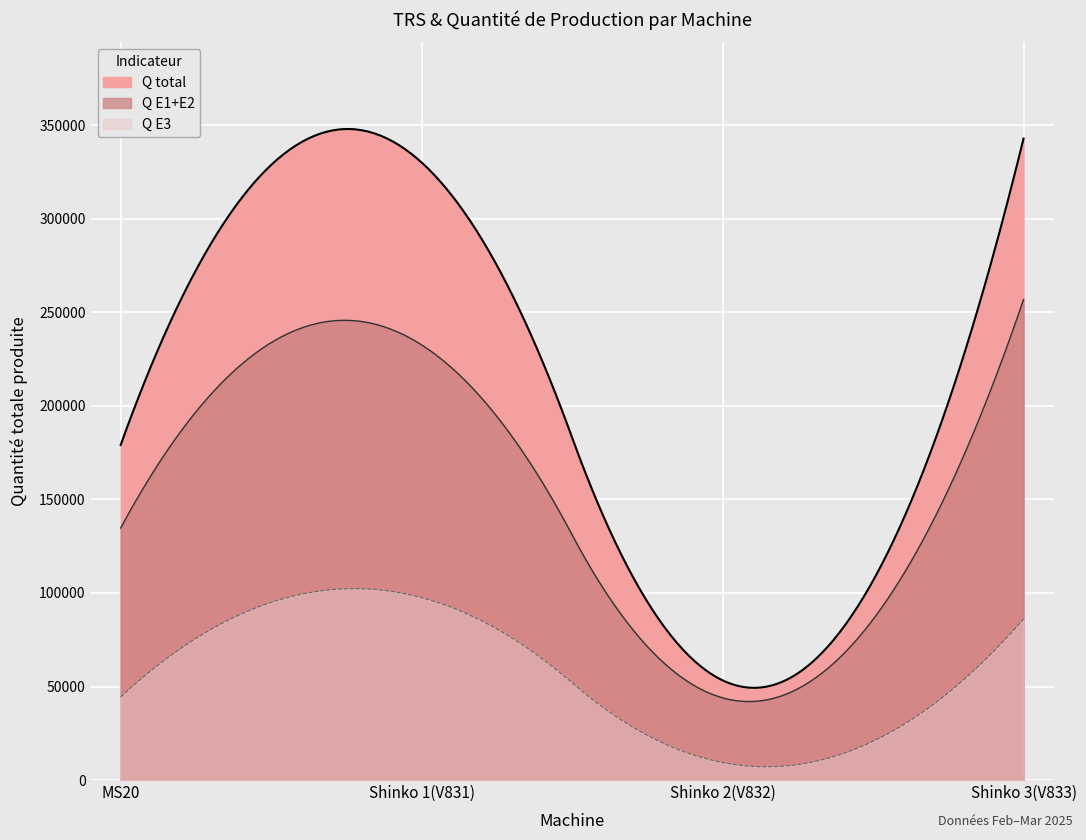

How many interior local peaks does the Shinko 2(V832) series have?

1